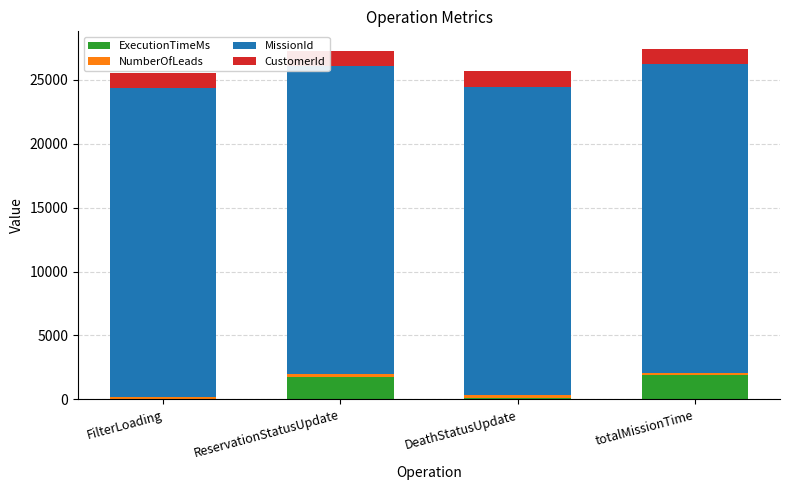

The ExecutionTimeMs series shows 1901 at totalMissionTime. True or false?

True